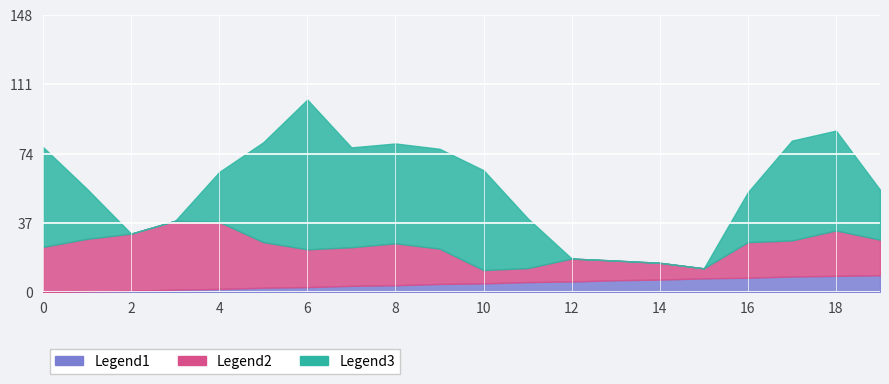

At which category is the sum across all series the highest?

6